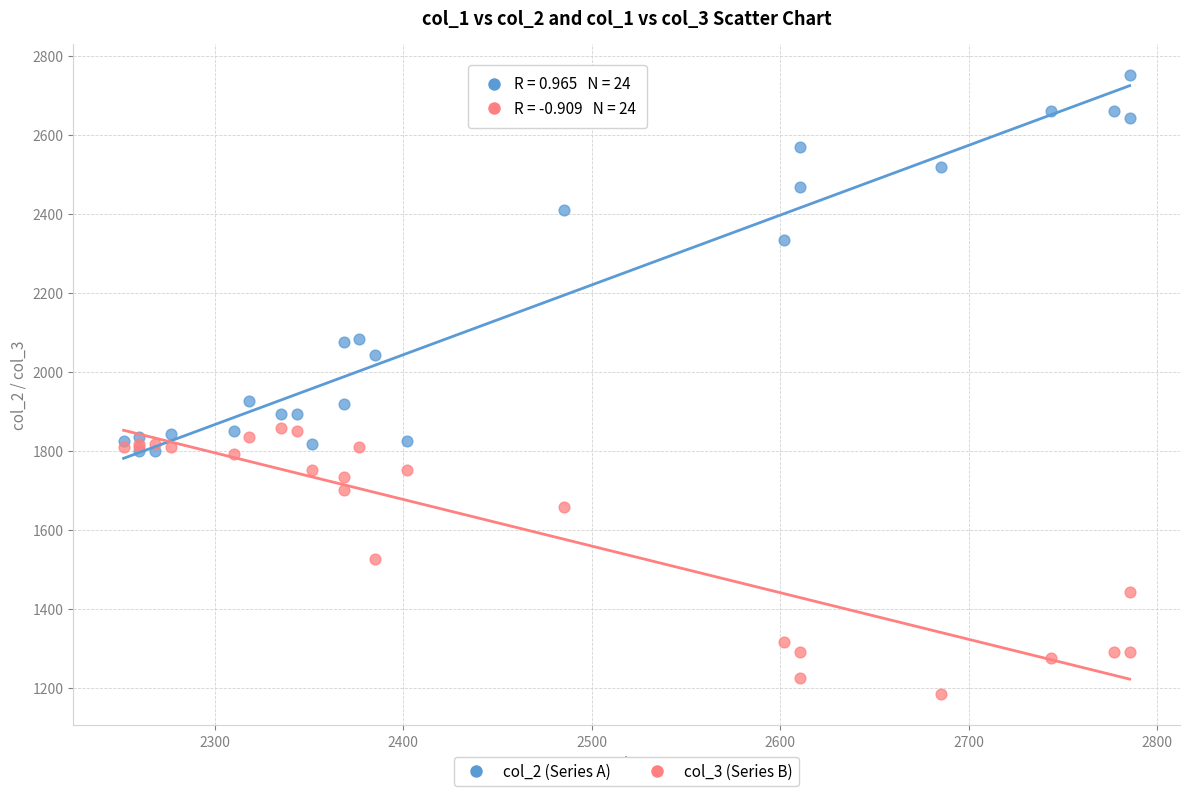

In the col_2 (Series A) series, what Y value is closest to 2276?

2335.1